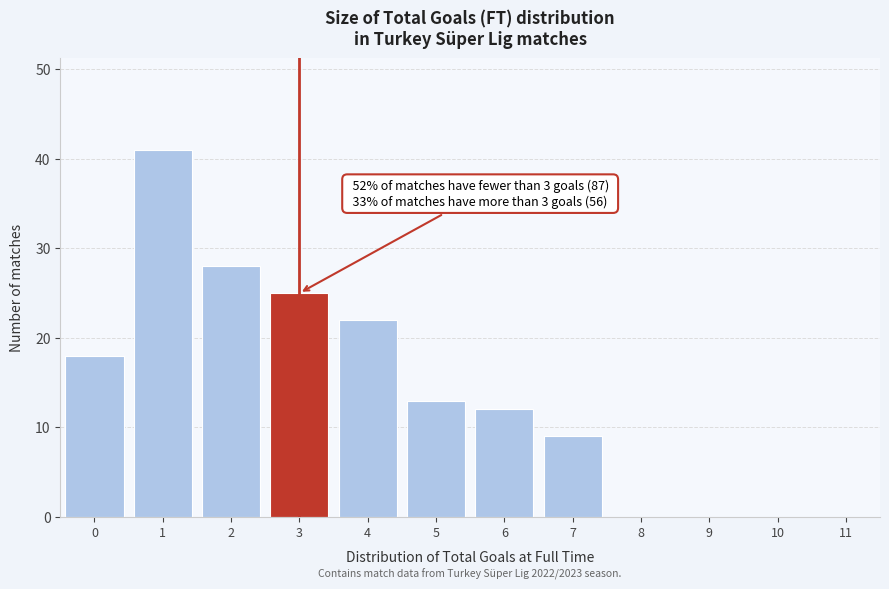

Reading right to left, list all the values displayed in this chart.

11=0	10=0	9=0	8=0	7=9	6=12	5=13	4=22	3=25	2=28	1=41	0=18